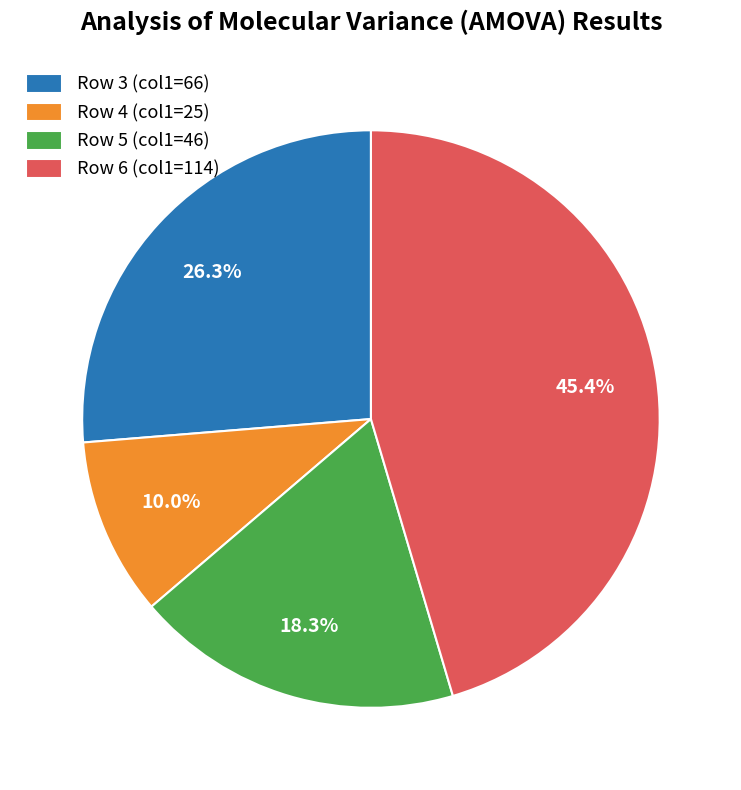

To the nearest percent, what is the difference between the largest and smallest slice percentages?

35%